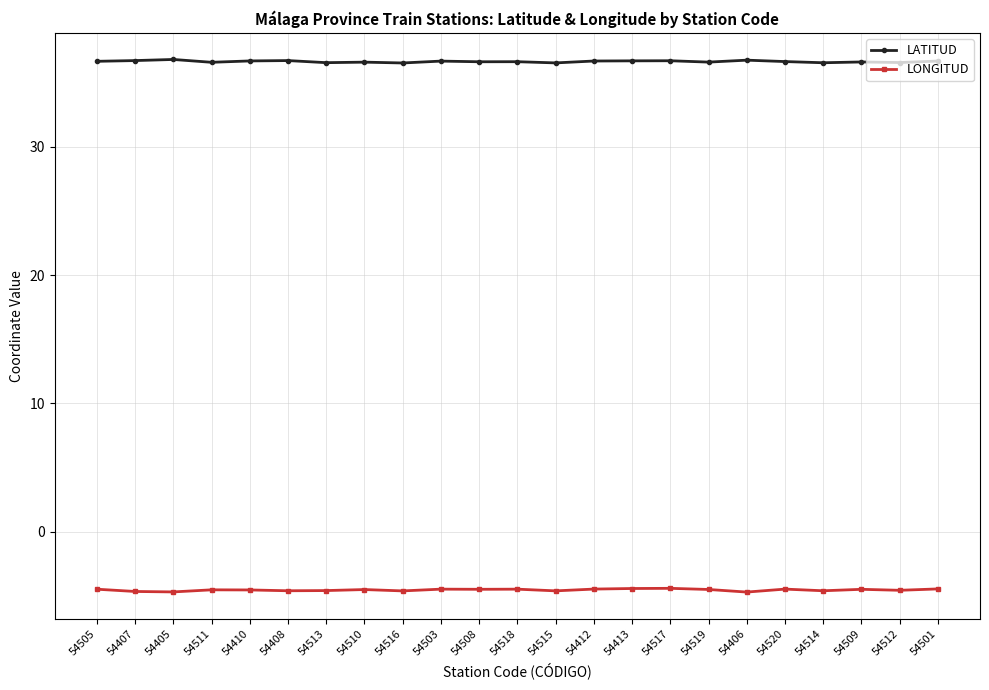

True or false: LONGITUD has more than 1 points higher than both neighbors.

True